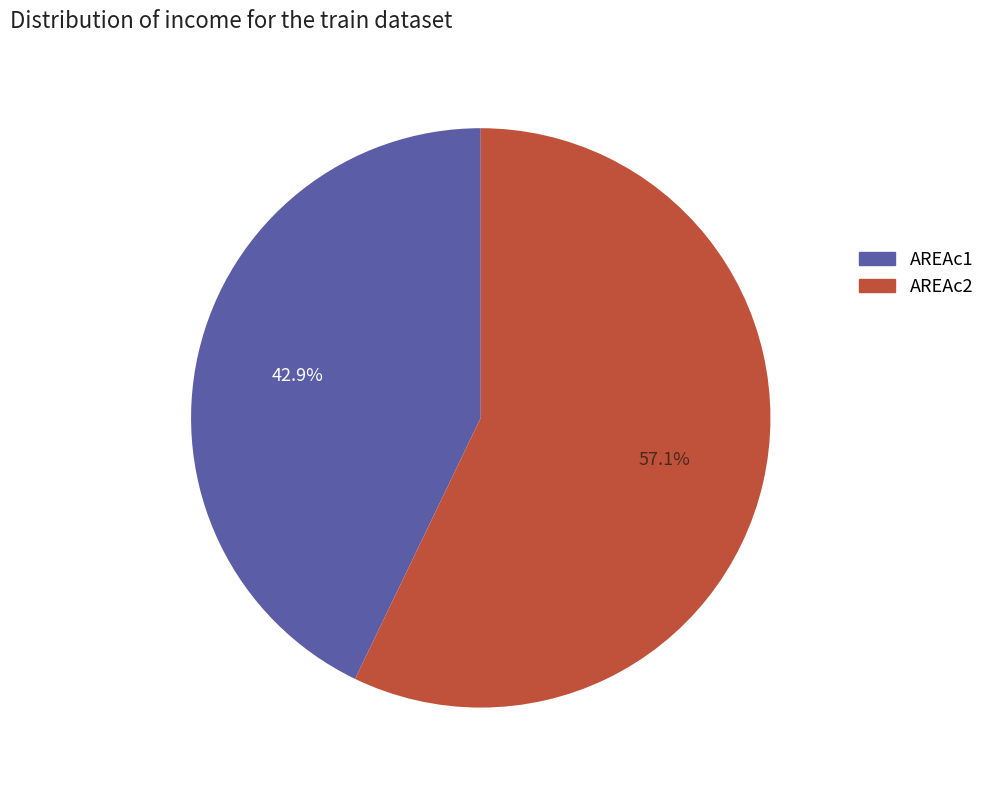

What is the majority slice?

AREAc2